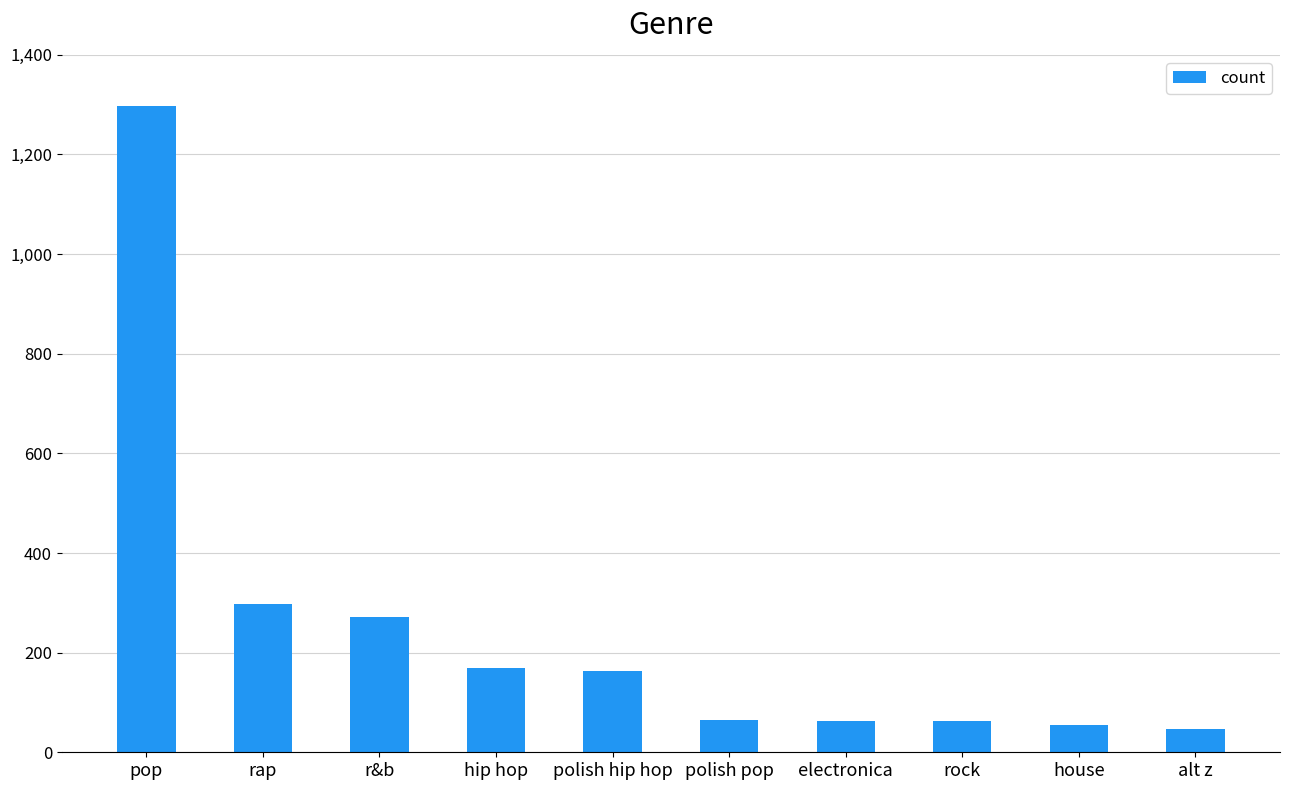

What is the ratio of the value at hip hop to the value at alt z?

3.7